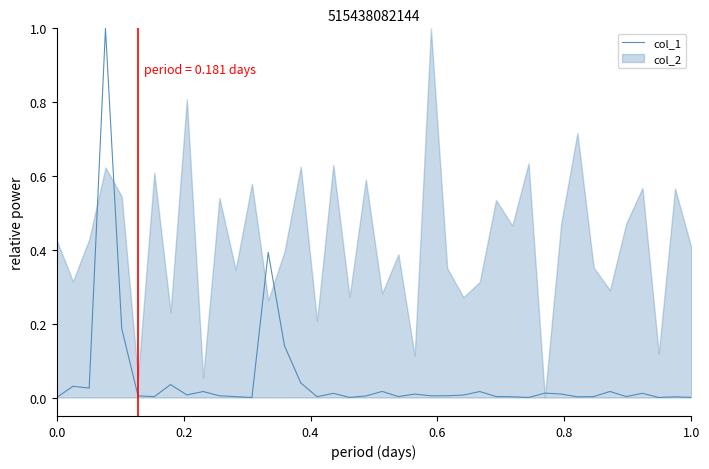

What is the maximum value shown in the chart?

1.0